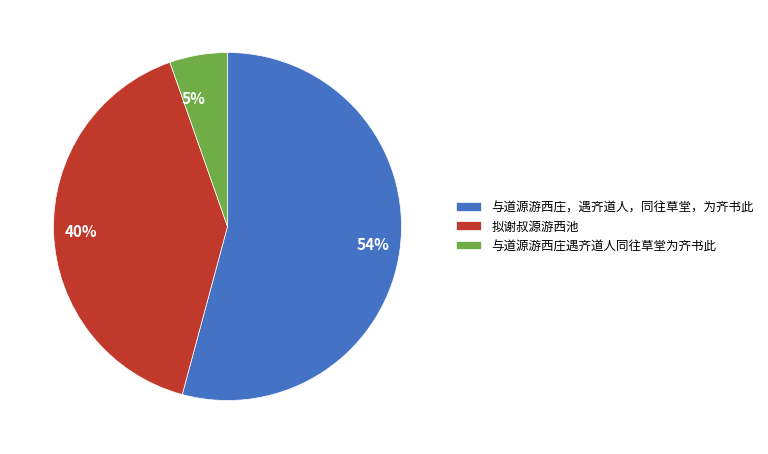

What is the largest slice in the pie chart?

与道源游西庄，遇齐道人，同往草堂，为齐书此